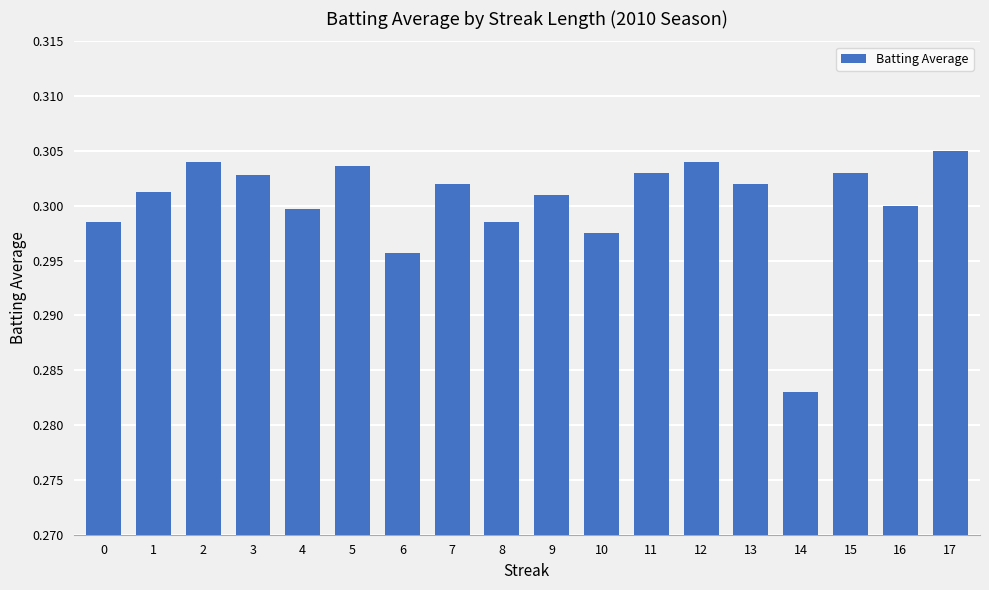

Where is the data nearest to the value 0?

14